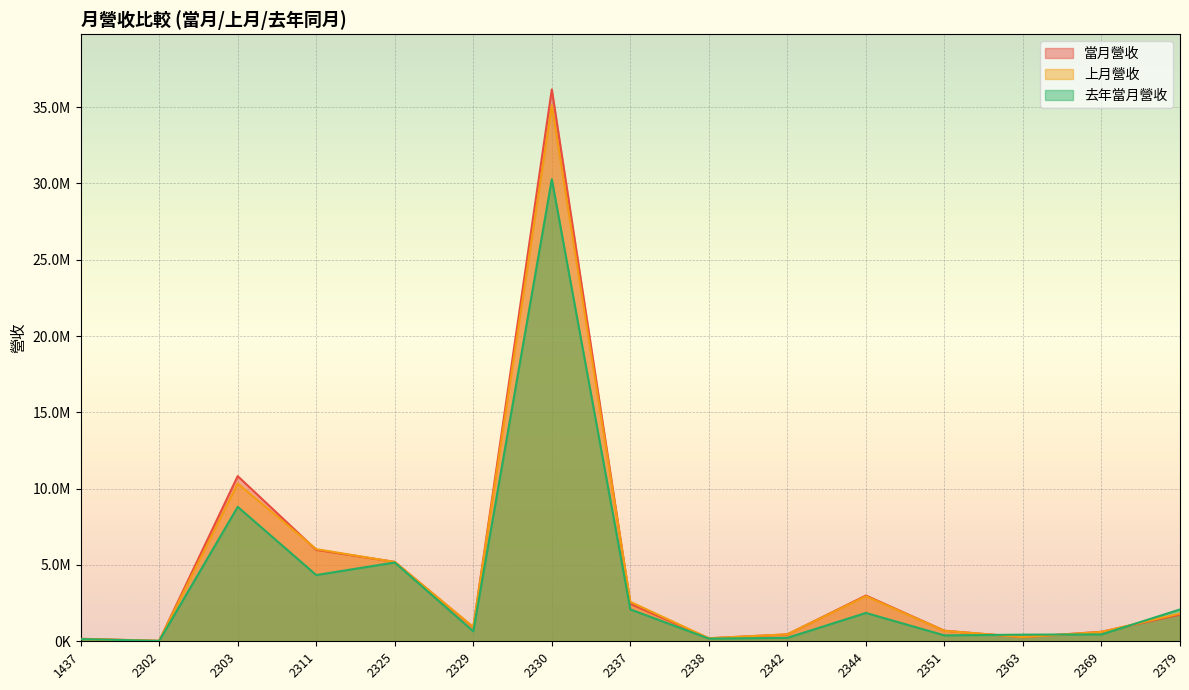

At which label does 當月營收 reach its minimum?

2302